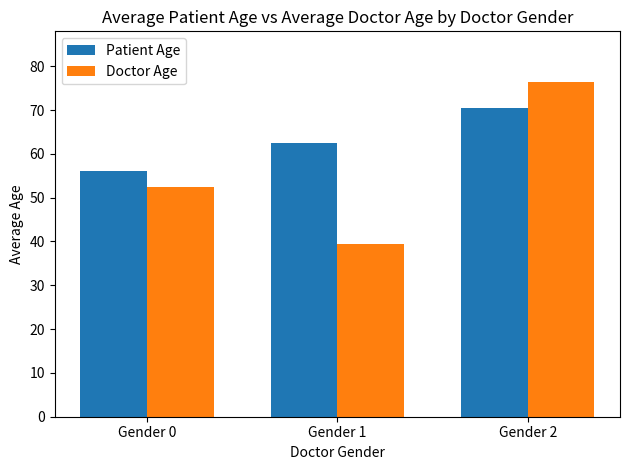

What are all the series names shown in the legend?

Patient Age, Doctor Age